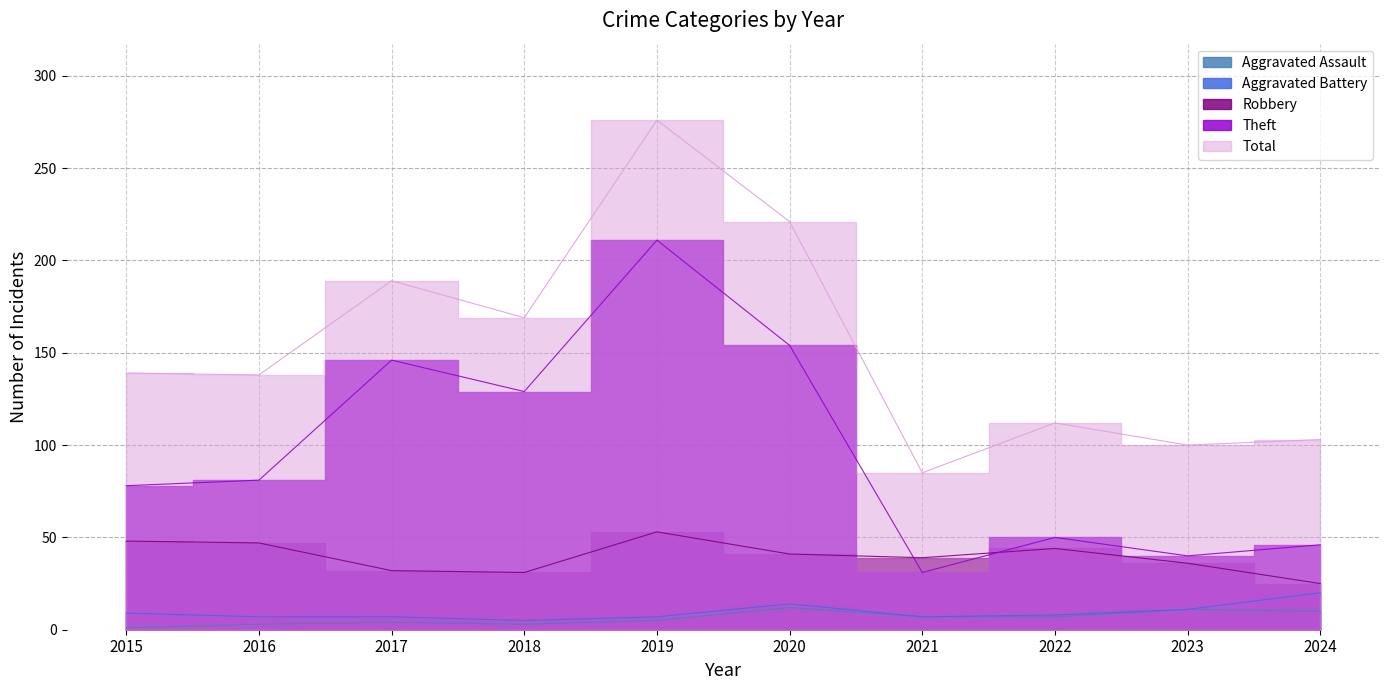

Reading right to left, transcribe all the data shown in this chart.

Aggravated Assault: 2024=10	2023=11	2022=7	2021=7	2020=12	2019=5	2018=3	2017=4	2016=3	2015=1
Aggravated Battery: 2024=20	2023=11	2022=8	2021=7	2020=14	2019=7	2018=5	2017=7	2016=7	2015=9
Robbery: 2024=25	2023=36	2022=44	2021=39	2020=41	2019=53	2018=31	2017=32	2016=47	2015=48
Theft: 2024=46	2023=40	2022=50	2021=31	2020=154	2019=211	2018=129	2017=146	2016=81	2015=78
Total: 2024=103	2023=100	2022=112	2021=85	2020=221	2019=276	2018=169	2017=189	2016=138	2015=139